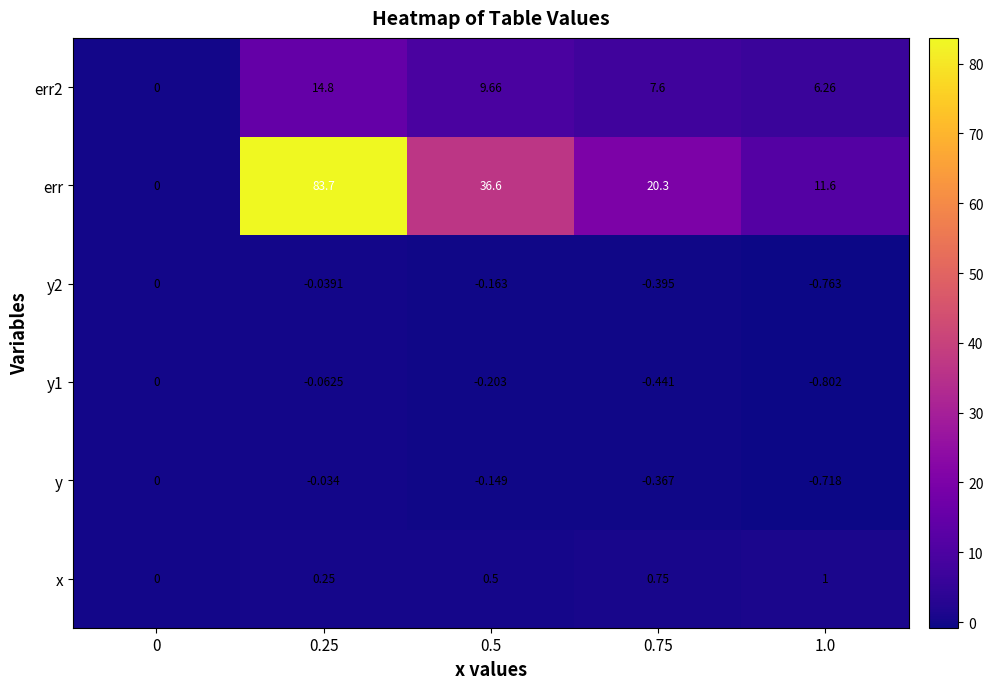

Which series has the widest spread of values?

err